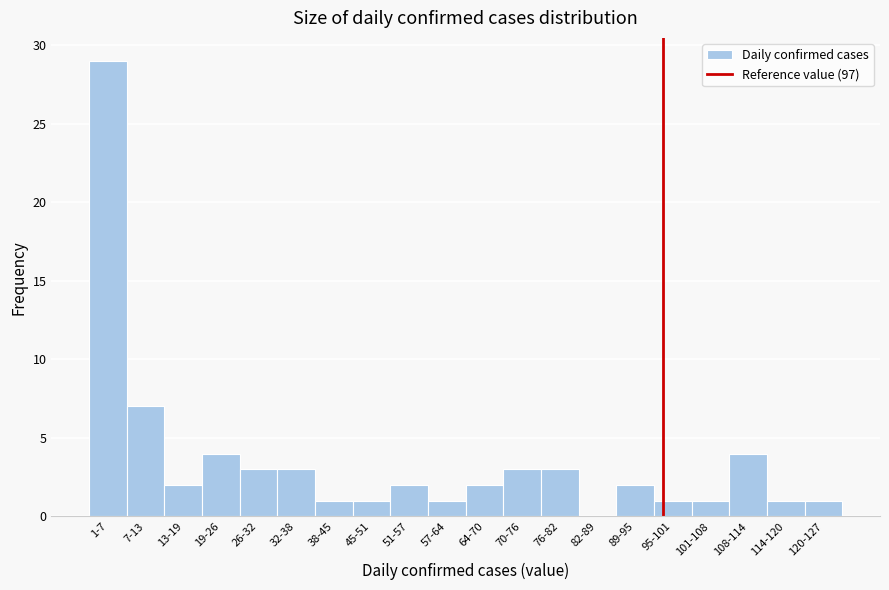

Reading left to right, what are all the values shown in this chart?

1-7=29	7-13=7	13-19=2	19-26=4	26-32=3	32-38=3	38-45=1	45-51=1	51-57=2	57-64=1	64-70=2	70-76=3	76-82=3	82-89=0	89-95=2	95-101=1	101-108=1	108-114=4	114-120=1	120-127=1